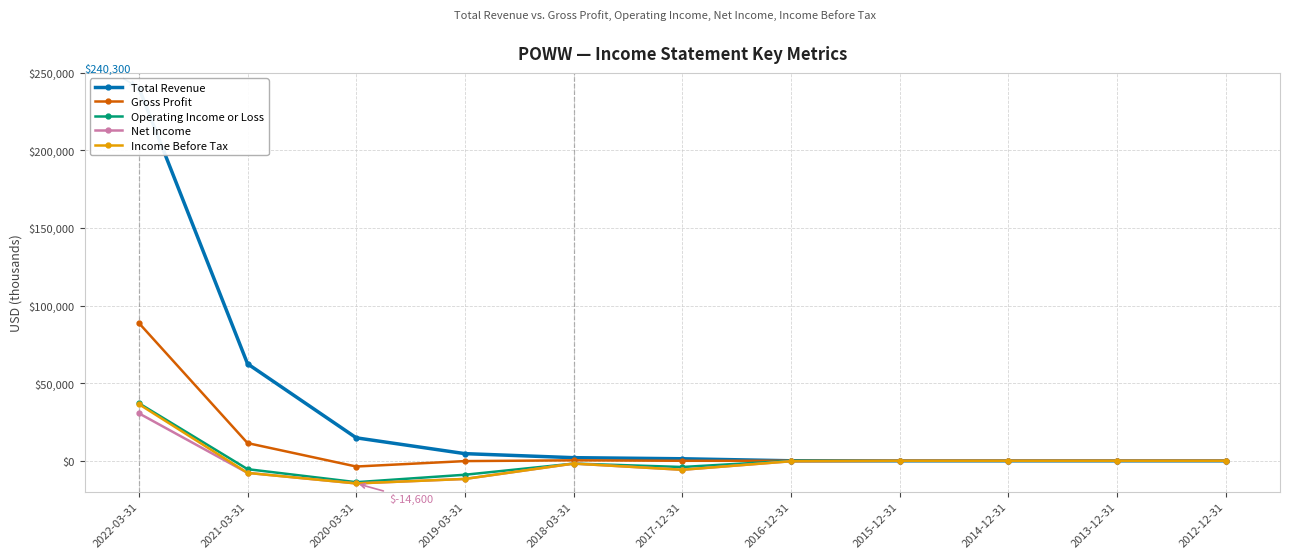

Rank the series by their maximum value, from lowest to highest.

Net Income, Income Before Tax, Operating Income or Loss, Gross Profit, Total Revenue